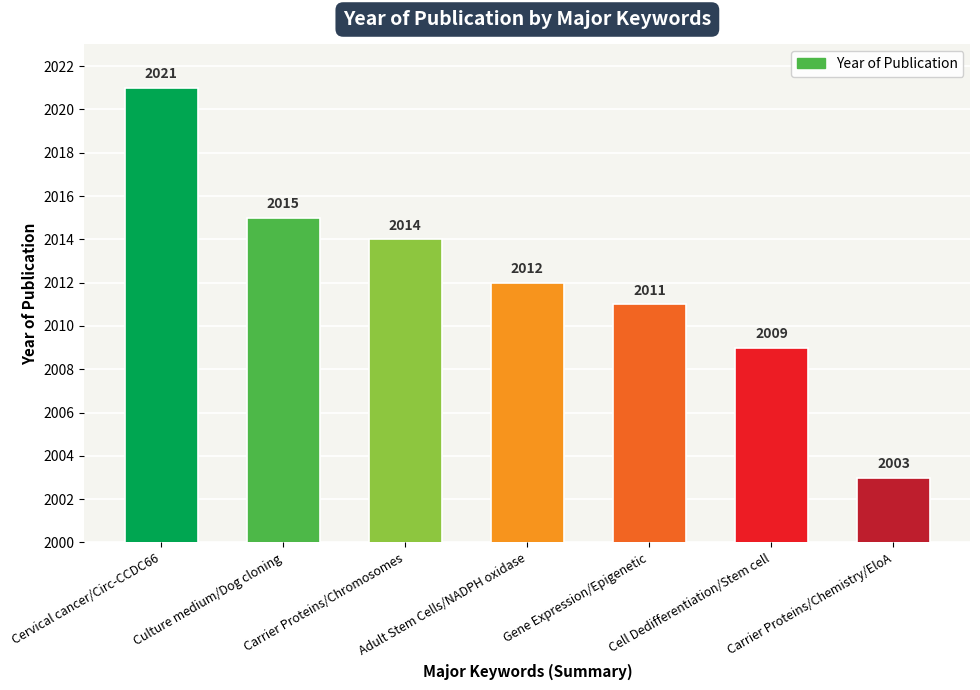

What is the smallest value displayed?

2003